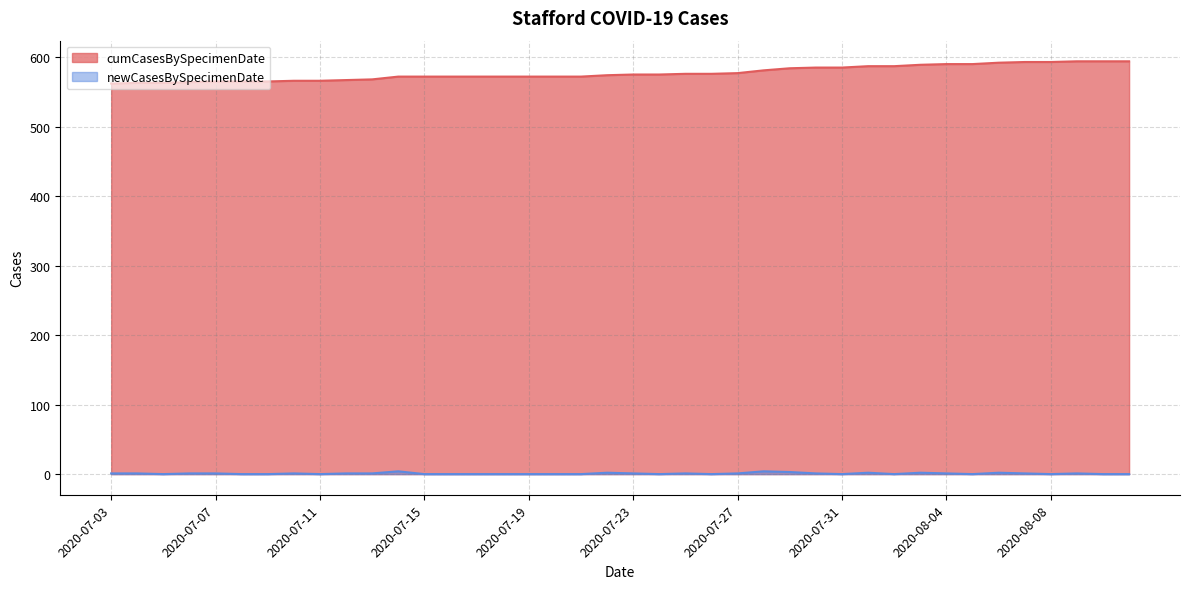

Between 2020-07-25 and 2020-08-09, which is larger?

2020-08-09